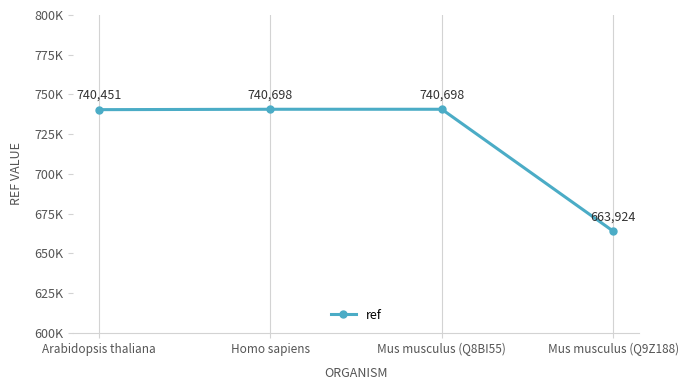

List the labels in order of value, largest first.

Homo sapiens, Mus musculus (Q8BI55), Arabidopsis thaliana, Mus musculus (Q9Z188)